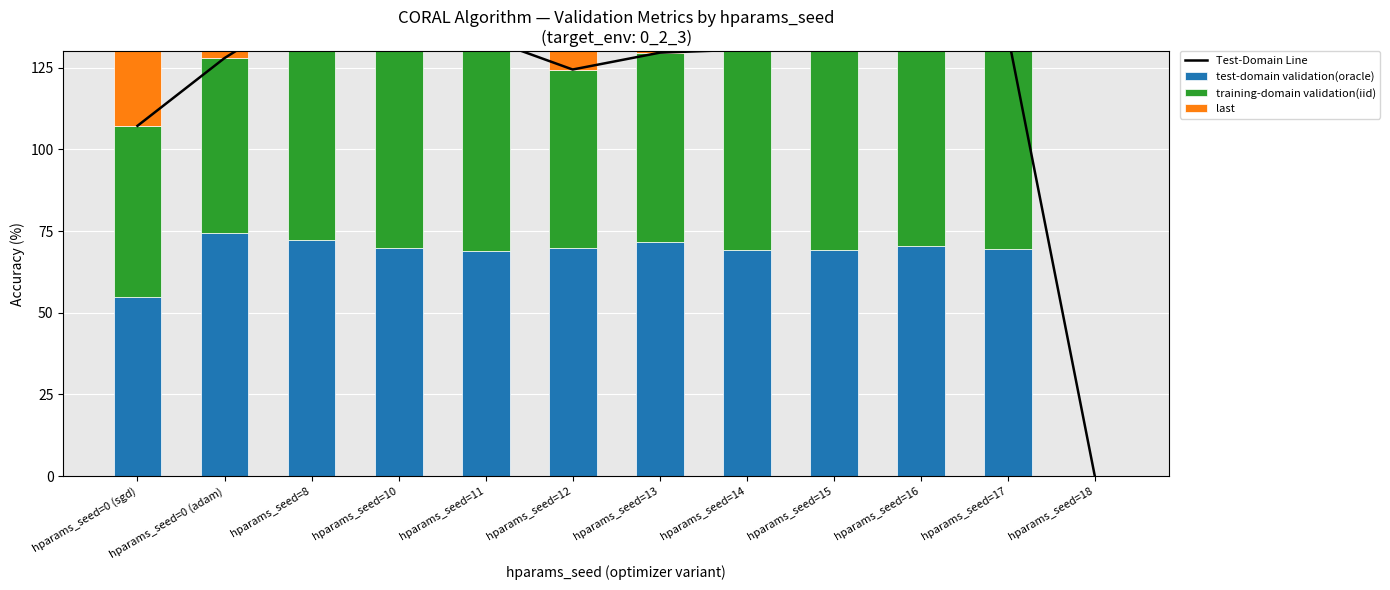

What value does the Test-Domain Line series have at hparams_seed=0 (sgd)?

107.2